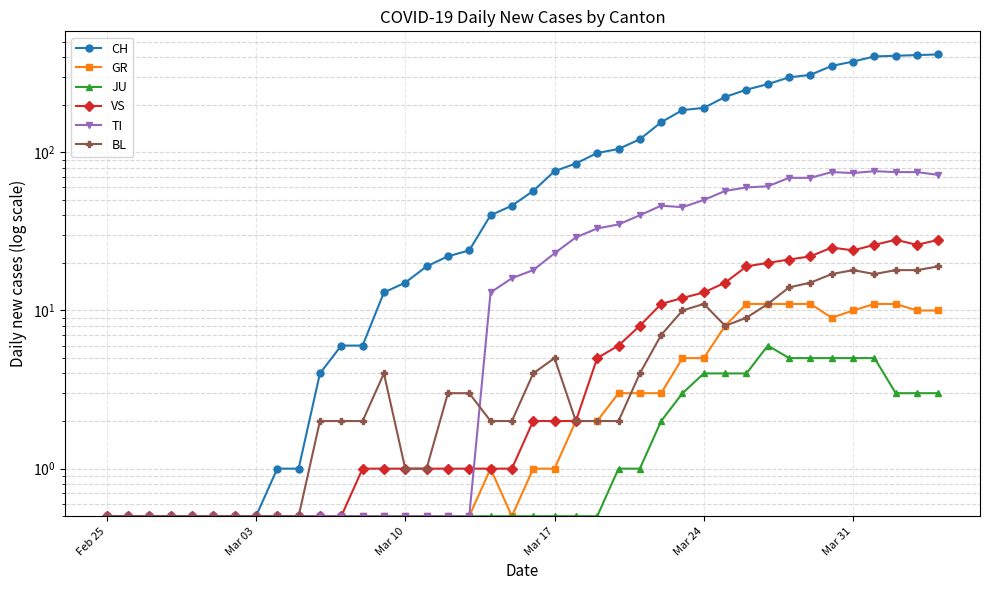

In JU, how many points are higher than both neighbors (excluding endpoints)?

1